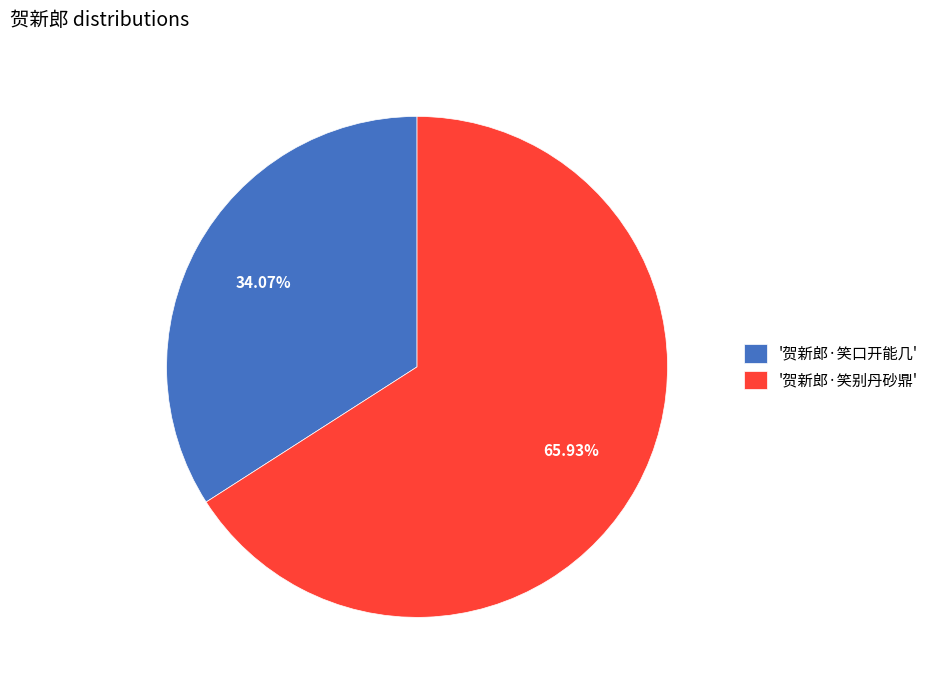

Do '贺新郎·笑口开能几' and '贺新郎·笑别丹砂鼎' together represent more than half of the pie?

Yes